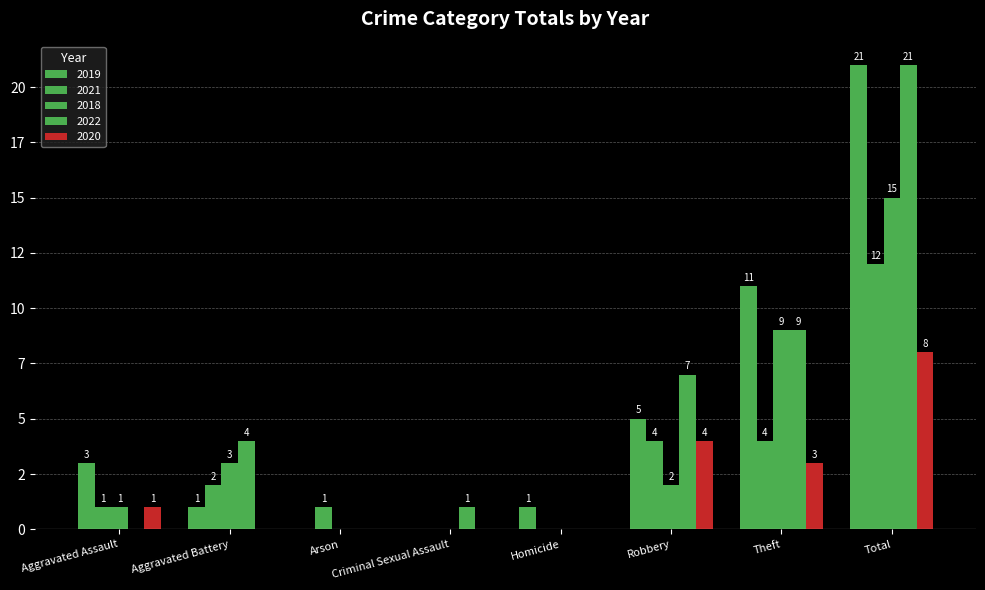

At which label does 2019 reach its peak?

Total